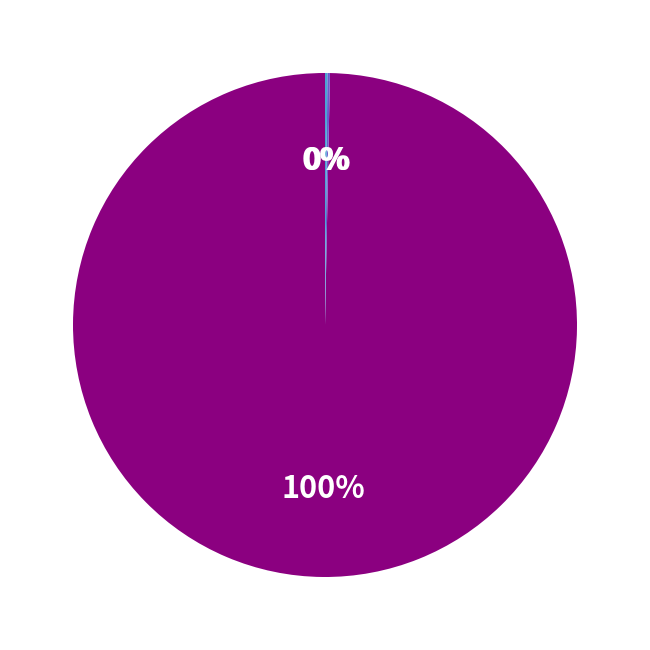

To the nearest percent, what is the average slice percentage?

33%